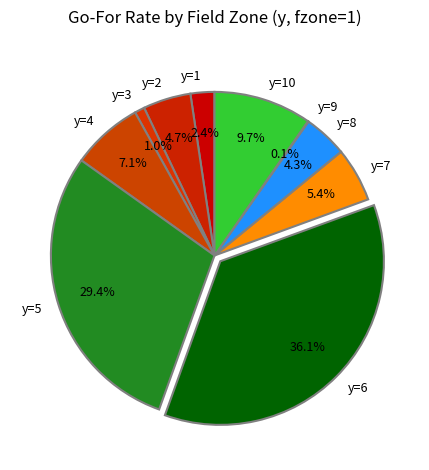

Which slice is the largest?

y=6